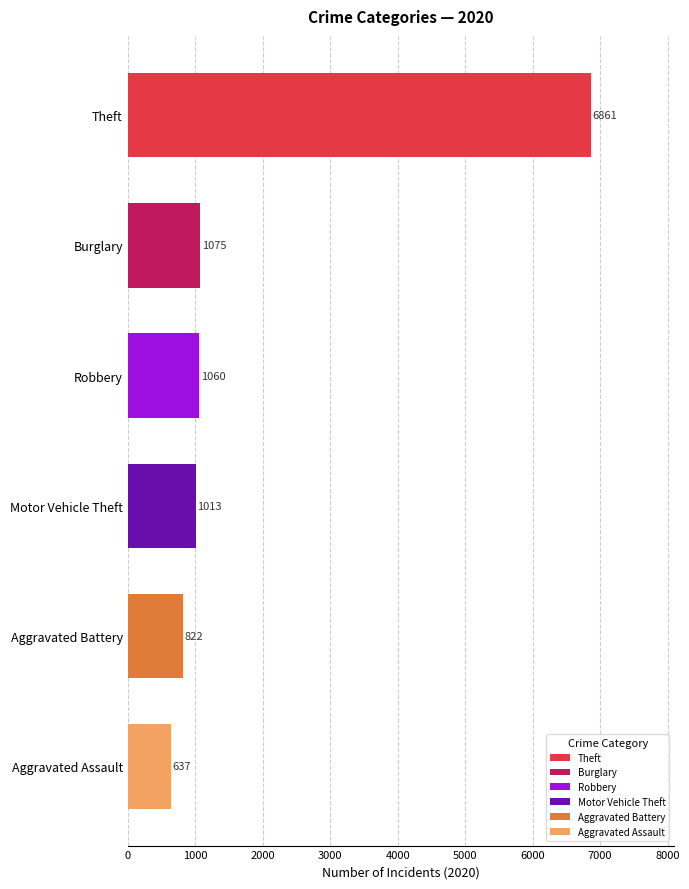

What is the value of the 2nd bar from the top?

1075